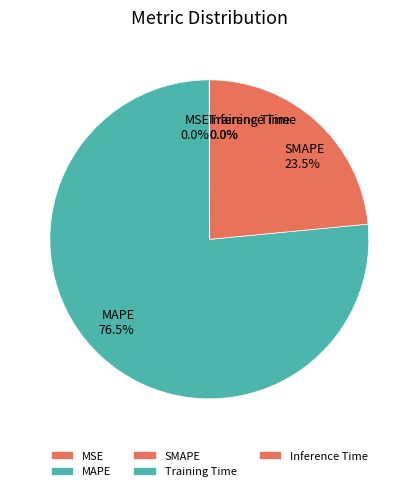

Which category has the biggest portion of the pie?

MAPE